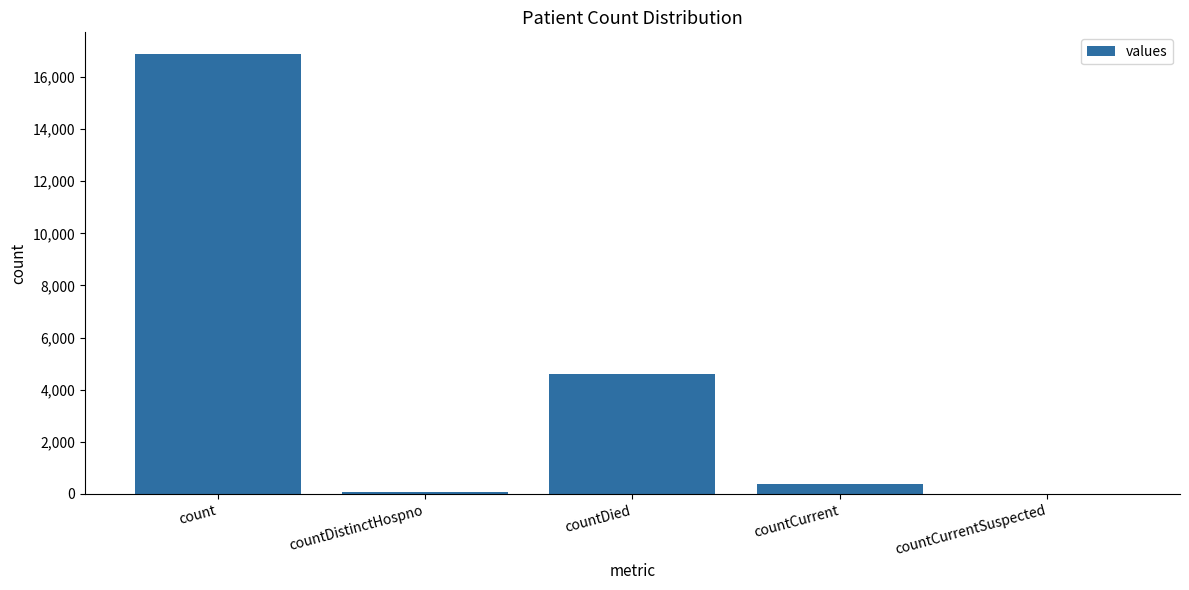

At which label is the value closest to 8433?

countDied